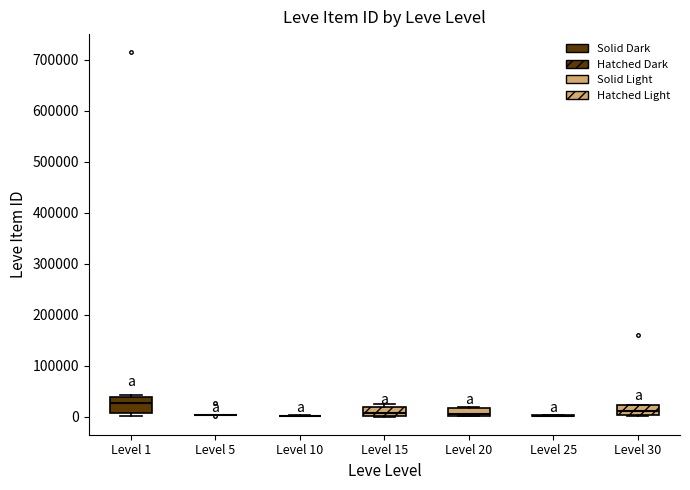

Reading left to right, transcribe this box plot: for each box, give where its median line is, the range the box spans, and where its two whiskers end, as read against the y-axis. The values are not printed on the chart, so give them approximately, as read against the axis.

Level 1: median 30000, box 10000 to 40000, whiskers 0 to 40000 (just above the box's upper edge)
Level 5: box collapsed to a line at 0, whiskers 0 to 0
Level 10: box collapsed to a line at 0, whiskers 0 to 0
Level 15: median 10000, box 0 to 20000, whiskers 0 to 30000
Level 20: median 10000, box 0 to 20000, whiskers 0 to 20000
Level 25: box collapsed to a line at 0, whiskers 0 to 0
Level 30: median 10000, box 0 to 20000, whiskers 0 to 20000